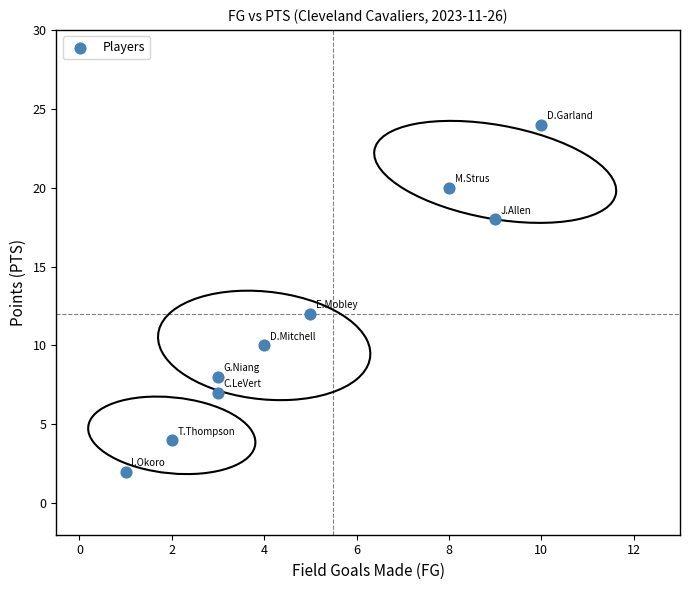

What is the average Y value?

12